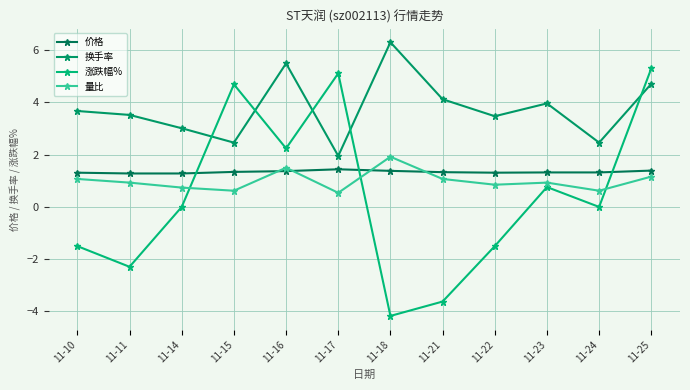

At which category is the sum across all series the highest?

11-25